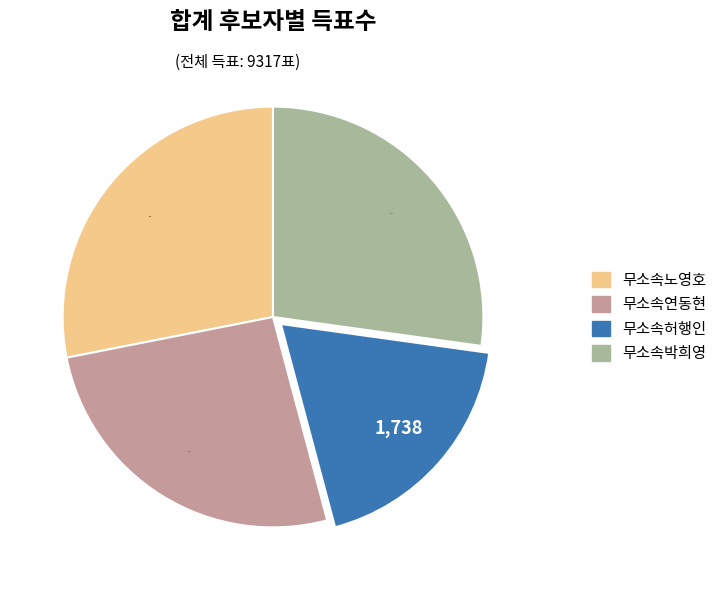

Does 무소속허행인 represent more than half of the total?

No